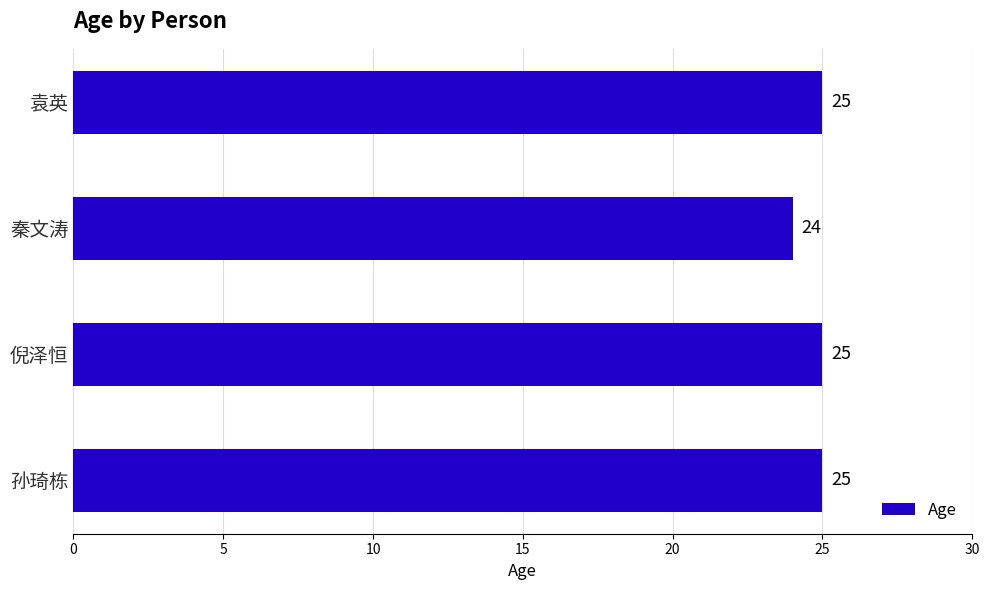

Approximately how many times larger is the value at 袁英 compared to 倪泽恒?

1.0